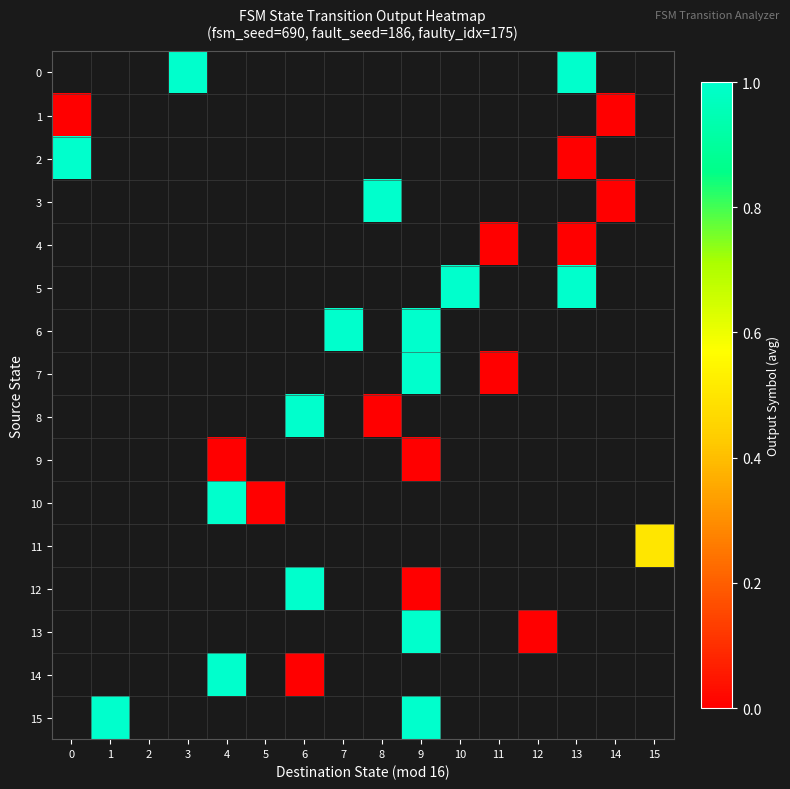

What value does the row_0 series have at 3?

1.0